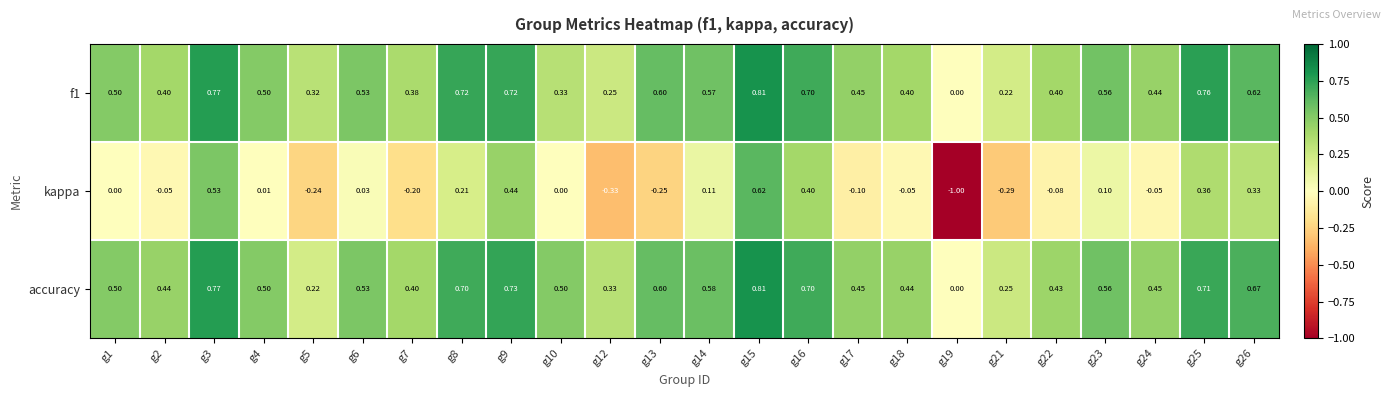

Which series has the largest total across all categories?

accuracy